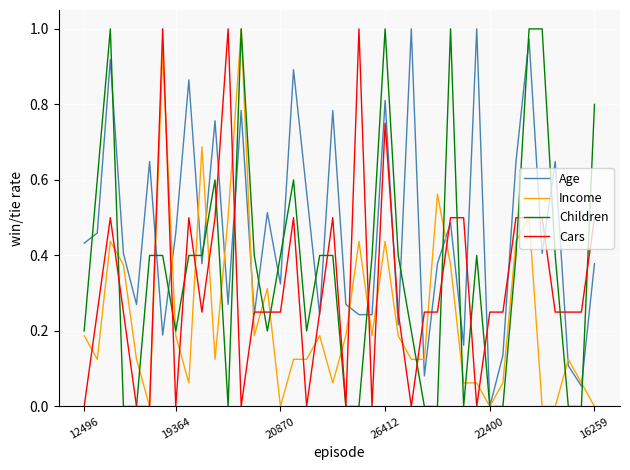

Rank the series by their average value, from highest to lowest.

Age, Children, Cars, Income